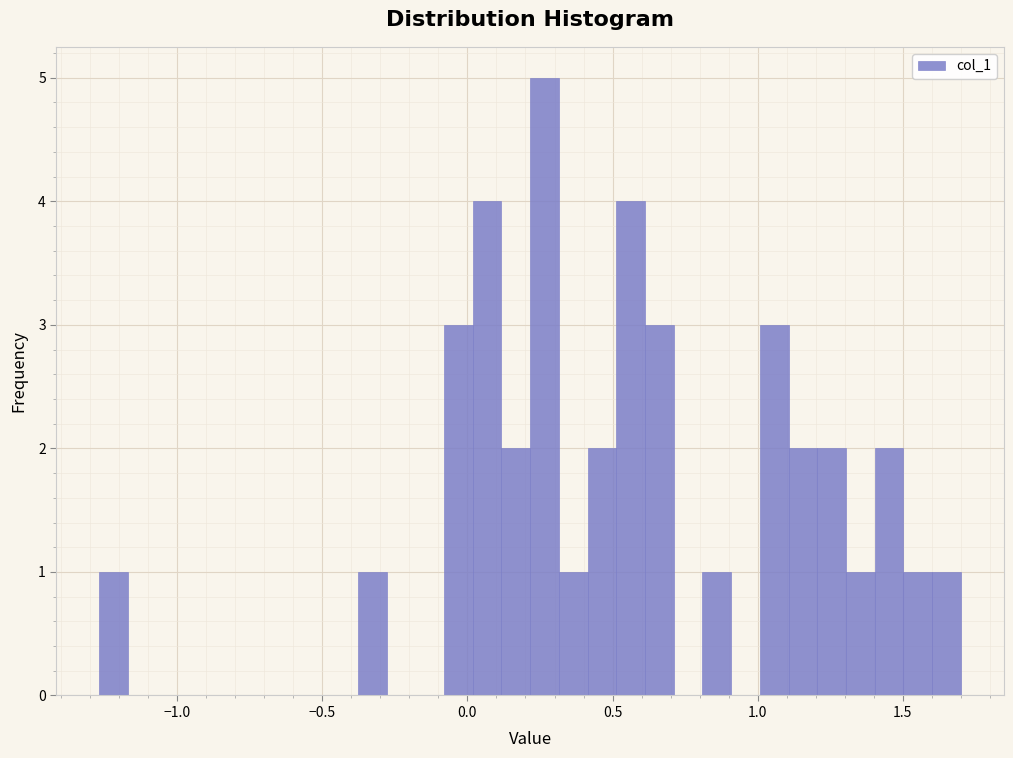

Around what value on the x-axis is the tallest bar? Give the approximate position of its centre, as read against the axis.

0.25